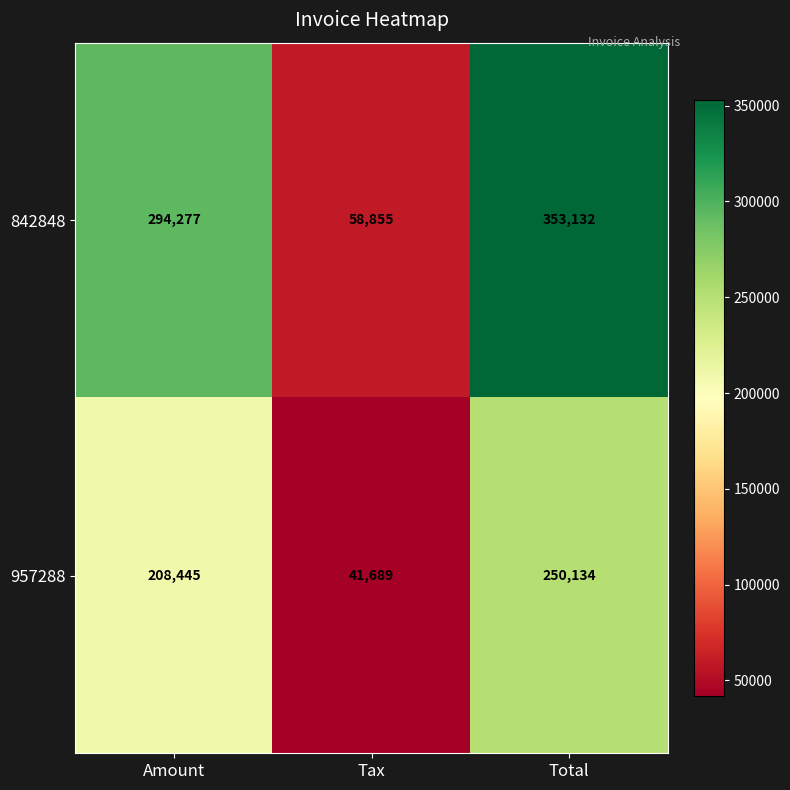

Which series has the widest spread of values?

842848